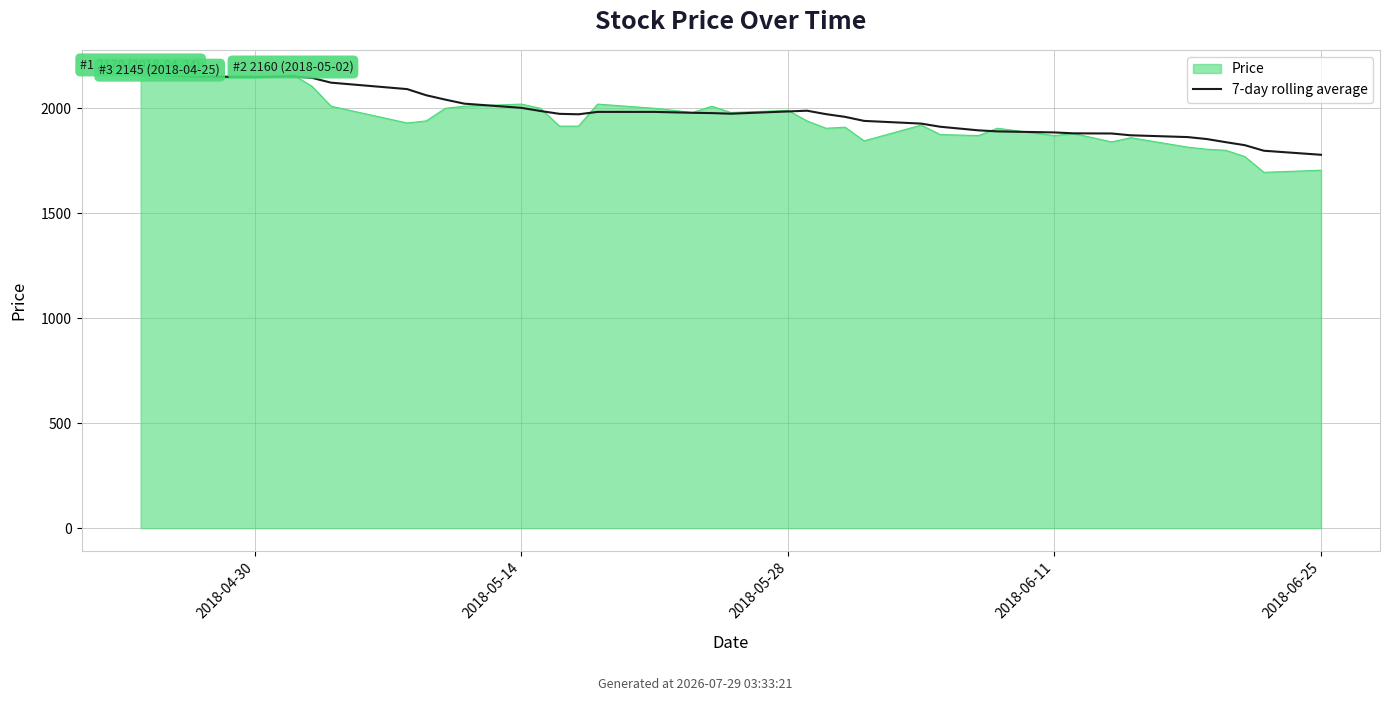

What is the greatest value displayed?

2170.0